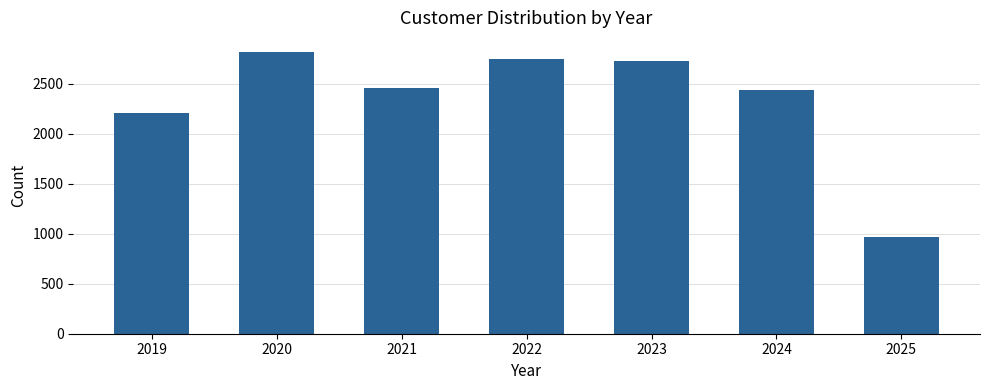

The value at 2023 is 1043. True or false?

False